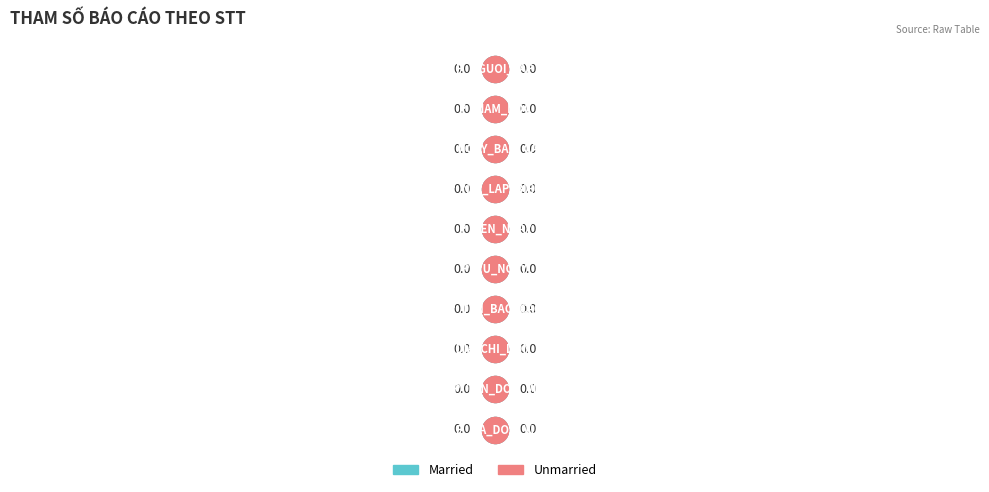

Is the value of Married at P_TEN_DON_VI greater than the value of Unmarried at P_TU_NGAY?

No